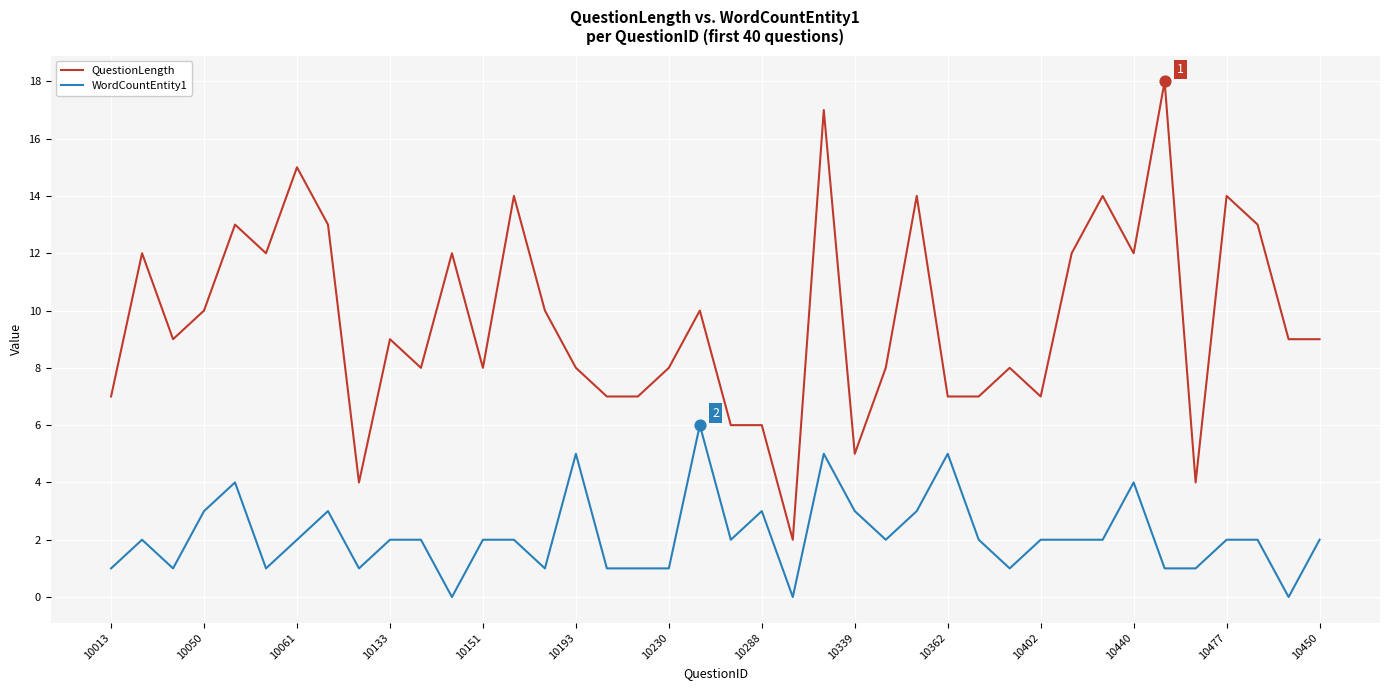

Which series has the largest total across all categories?

QuestionLength